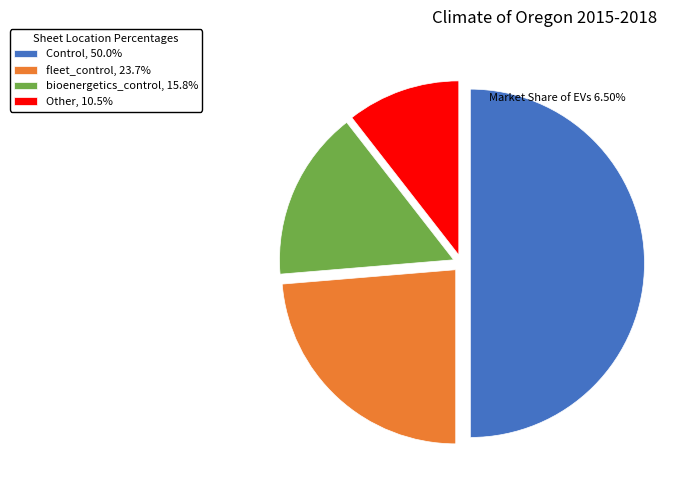

Combined, do Other, 10.5% and bioenergetics_control, 15.8% account for over 50%?

No